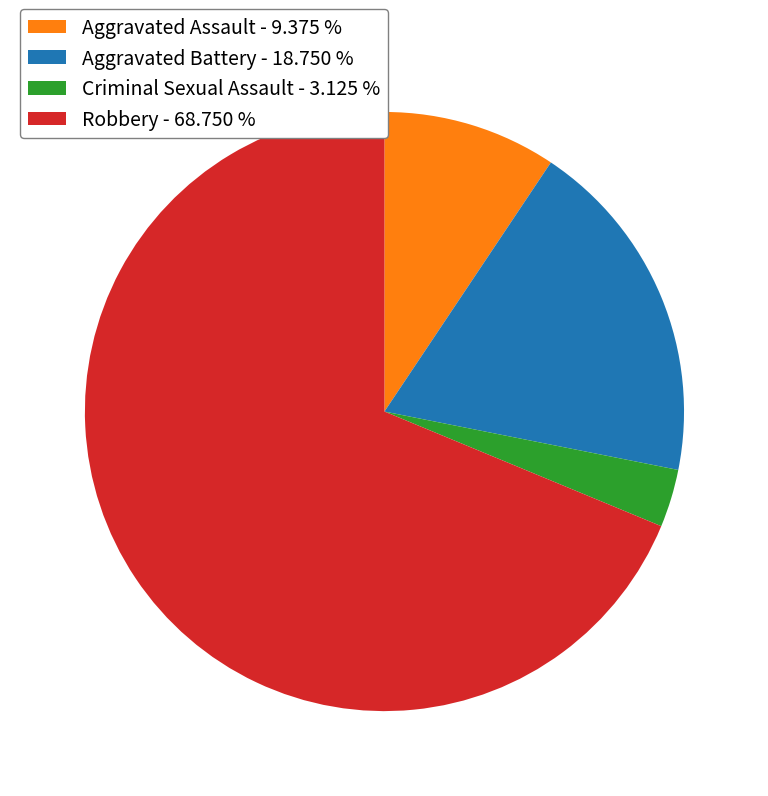

Does Robbery account for over 50% of the chart?

Yes